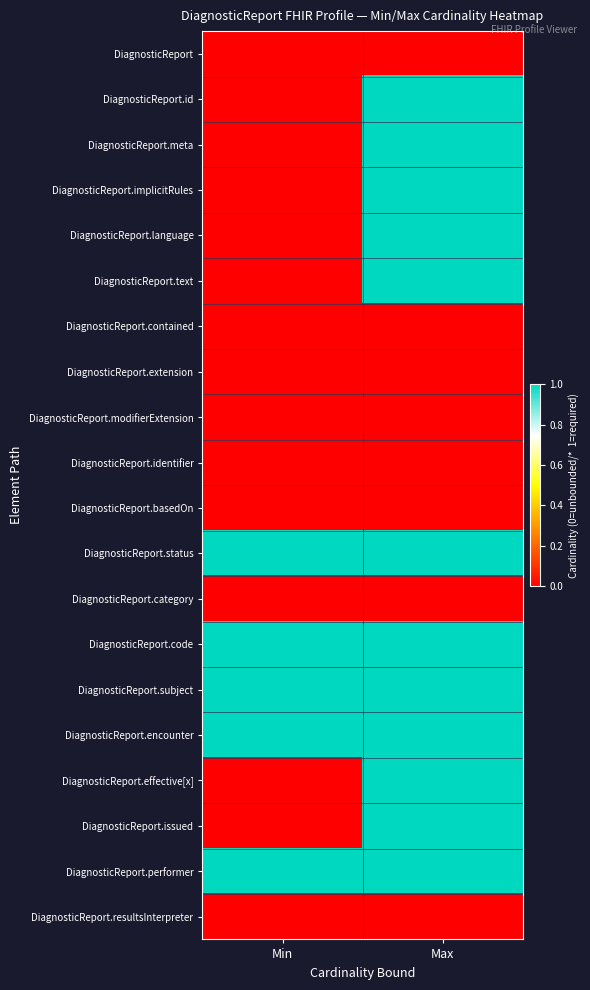

Which category has the highest value across all series?

Max